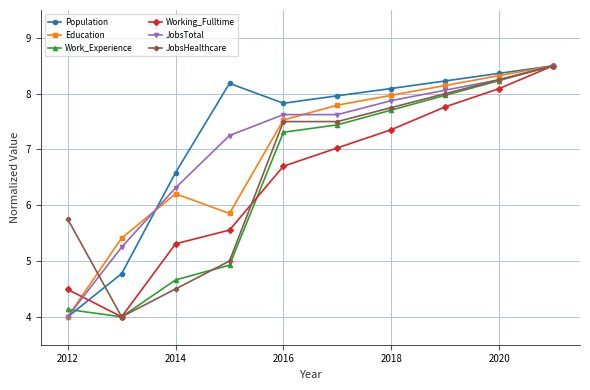

In Work_Experience, how many points are lower than both neighbors (excluding endpoints)?

1